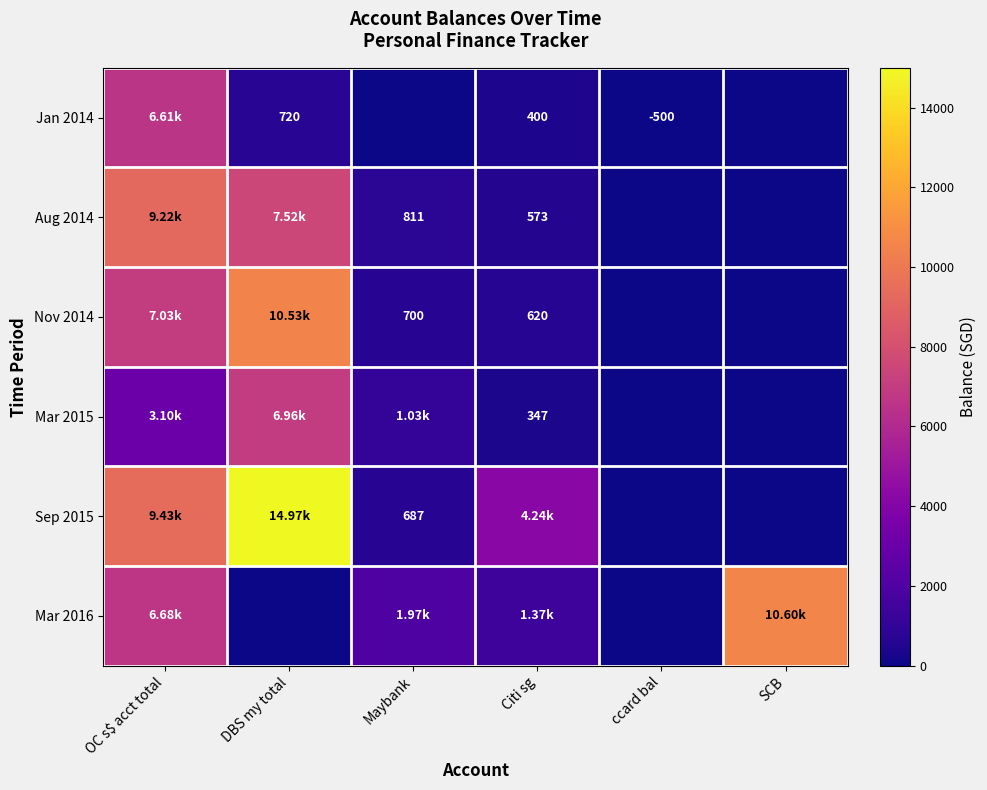

What is the approximate value of Jan 2014 at ccard bal?

-500.0